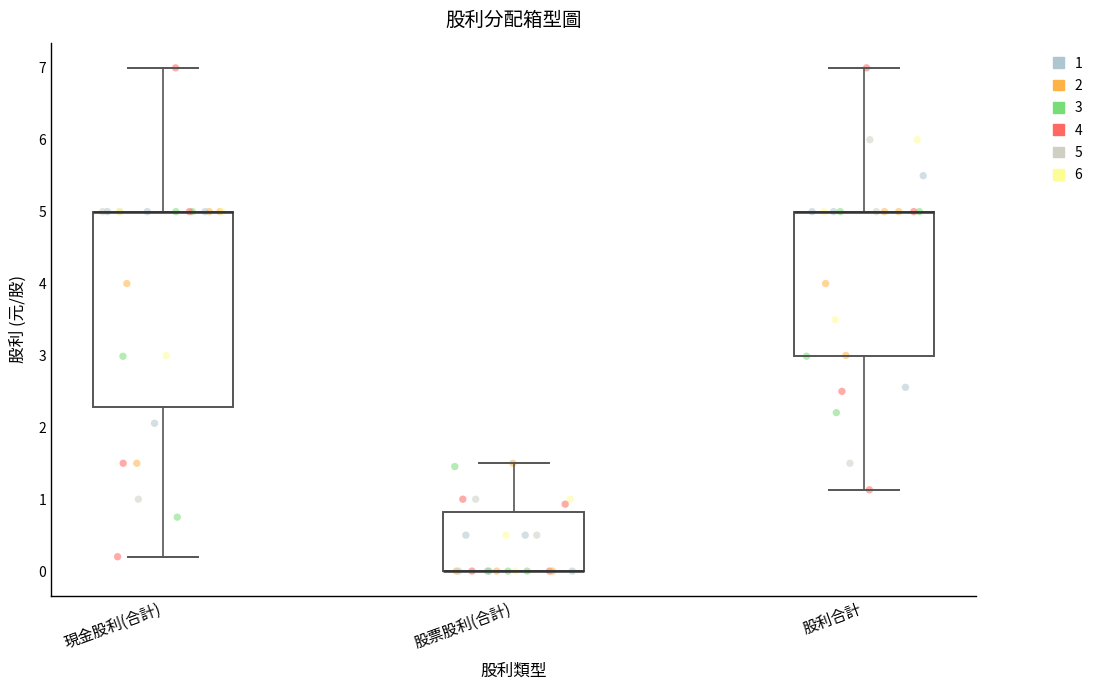

Which box is the tallest, from its lower edge to its upper edge?

現金股利(合計)